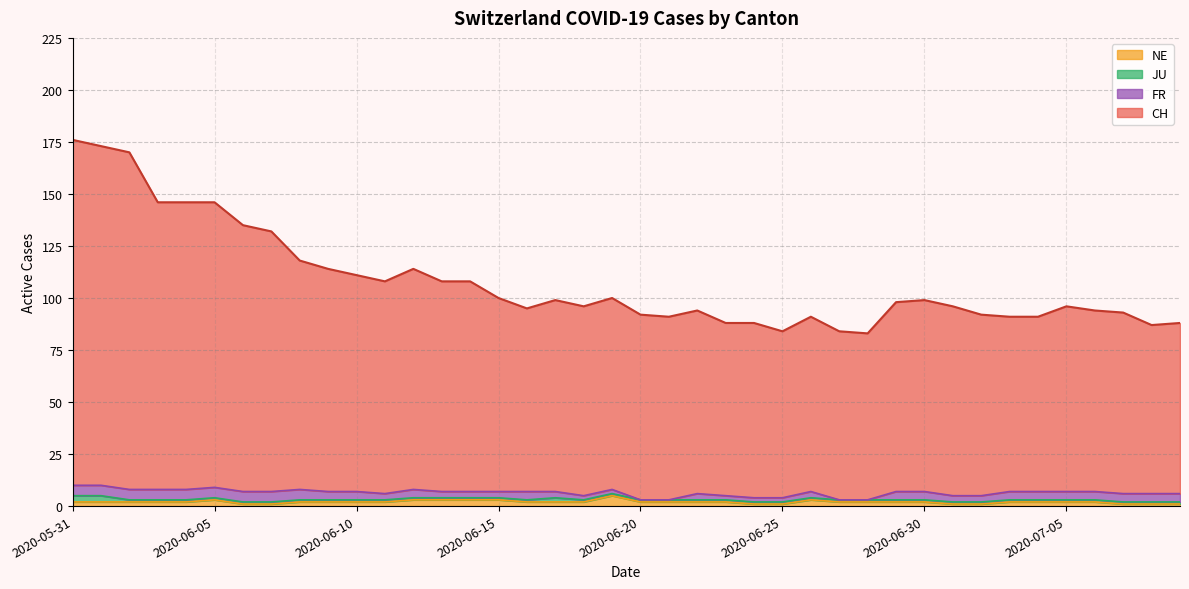

Which label corresponds to the largest value in the chart?

2020-05-31